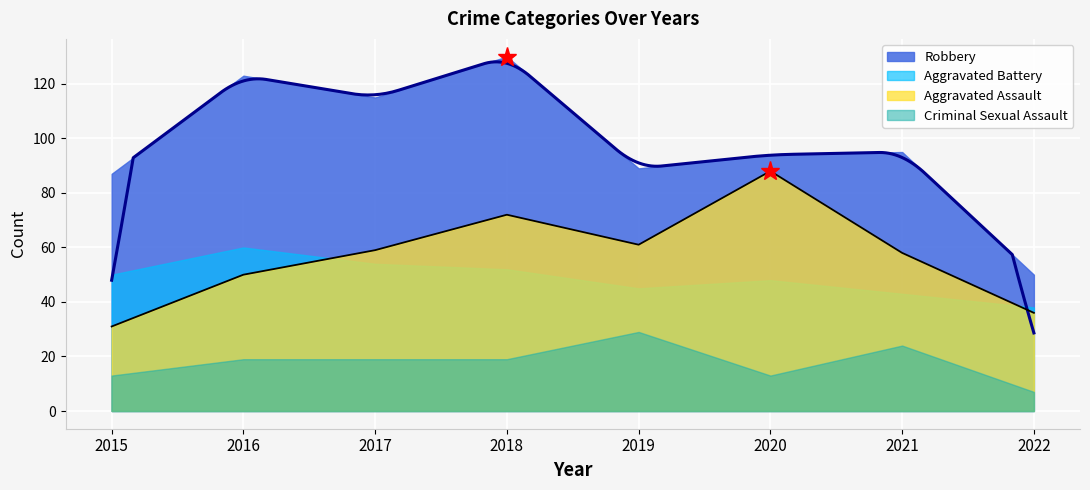

Which series has the widest spread of values?

Robbery